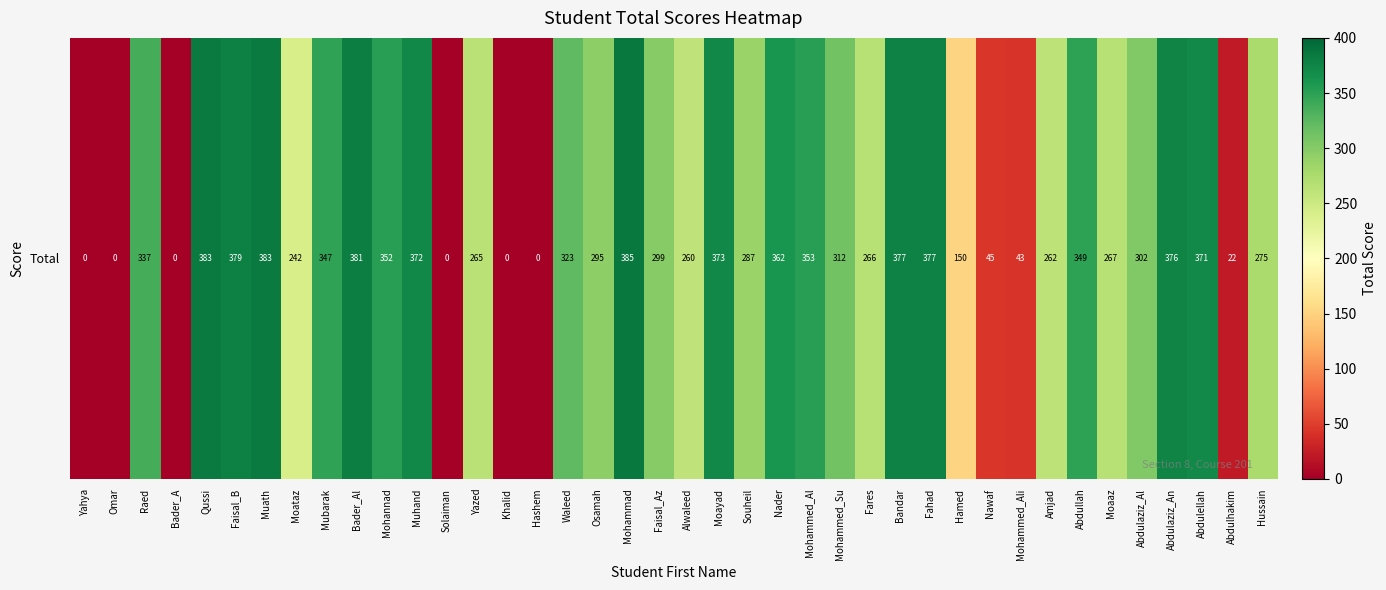

Reading left to right, what are all the values shown in this chart?

Yahya=0	Omar=0	Raed=337	Bader_A=0	Qussi=383	Faisal_B=379	Muath=383	Moataz=242	Mubarak=347	Bader_Al=381	Mohannad=352	Muhand=372	Solaiman=0	Yazed=265	Khalid=0	Hashem=0	Waleed=323	Osamah=295	Mohammad=385	Faisal_Az=299	Alwaleed=260	Moayad=373	Souheil=287	Nader=362	Mohammed_Al=353	Mohammed_Su=312	Fares=266	Bandar=377	Fahad=377	Hamed=150	Nawaf=45	Mohammed_Ali=43	Amjad=262	Abdullah=349	Moaaz=267	Abdulaziz_Al=302	Abdulaziz_An=376	Abdulellah=371	Abdulhakim=22	Hussain=275